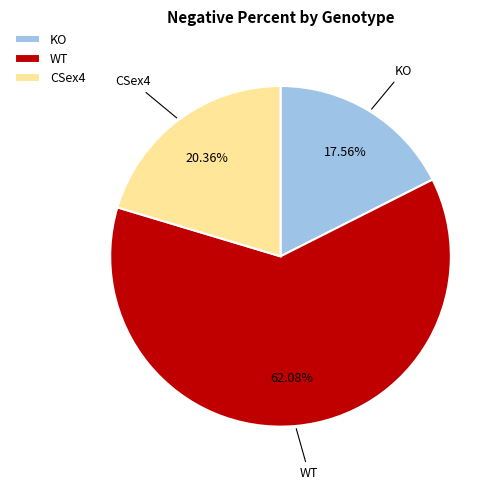

Rank the categories by value from highest to lowest.

WT, CSex4, KO